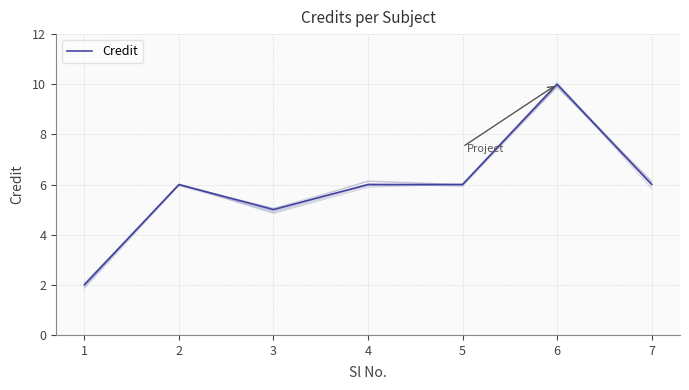

How many points are lower than both their immediate neighbors (excluding endpoints)?

1